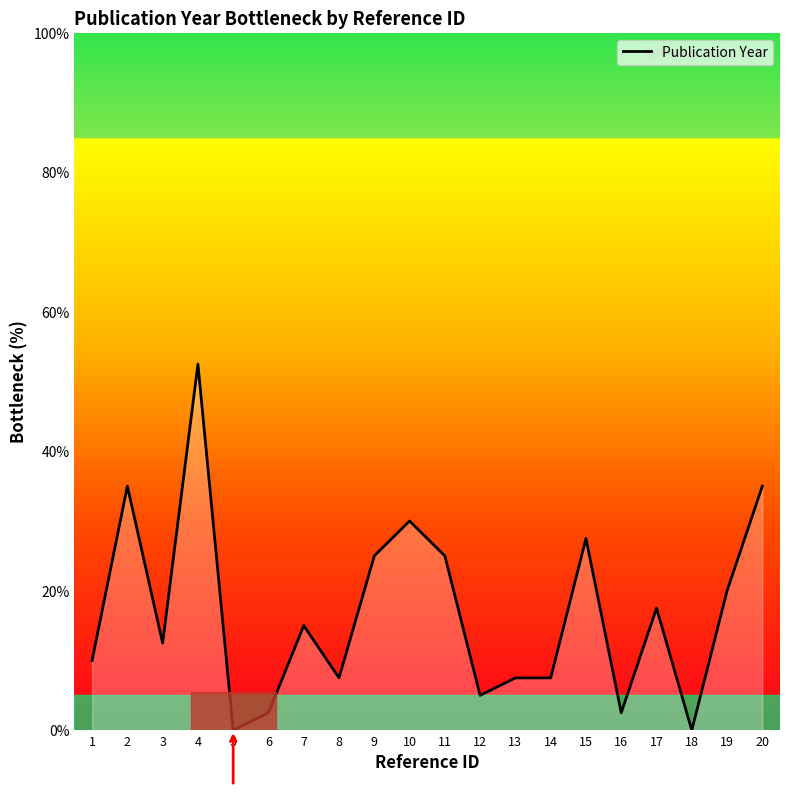

Reading left to right, extract all data points from this chart.

10.0	35.0	12.5	52.5	0.0	2.5	15.0	7.5	25.0	30.0	25.0	5.0	7.5	7.5	27.5	2.5	17.5	0.0	20.0	35.0